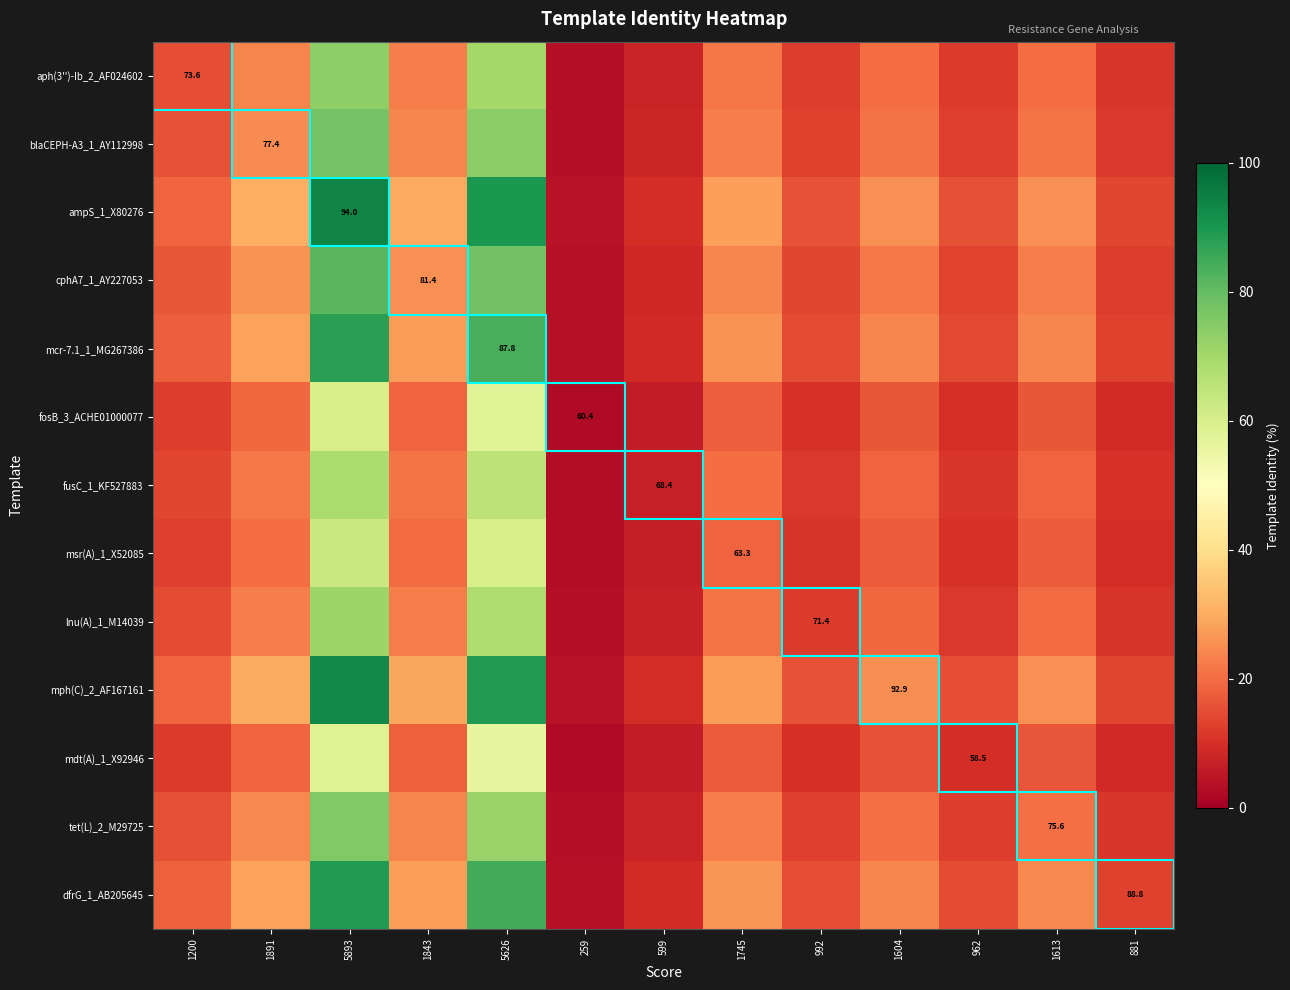

Which series has the widest spread of values?

ampS_1_X80276